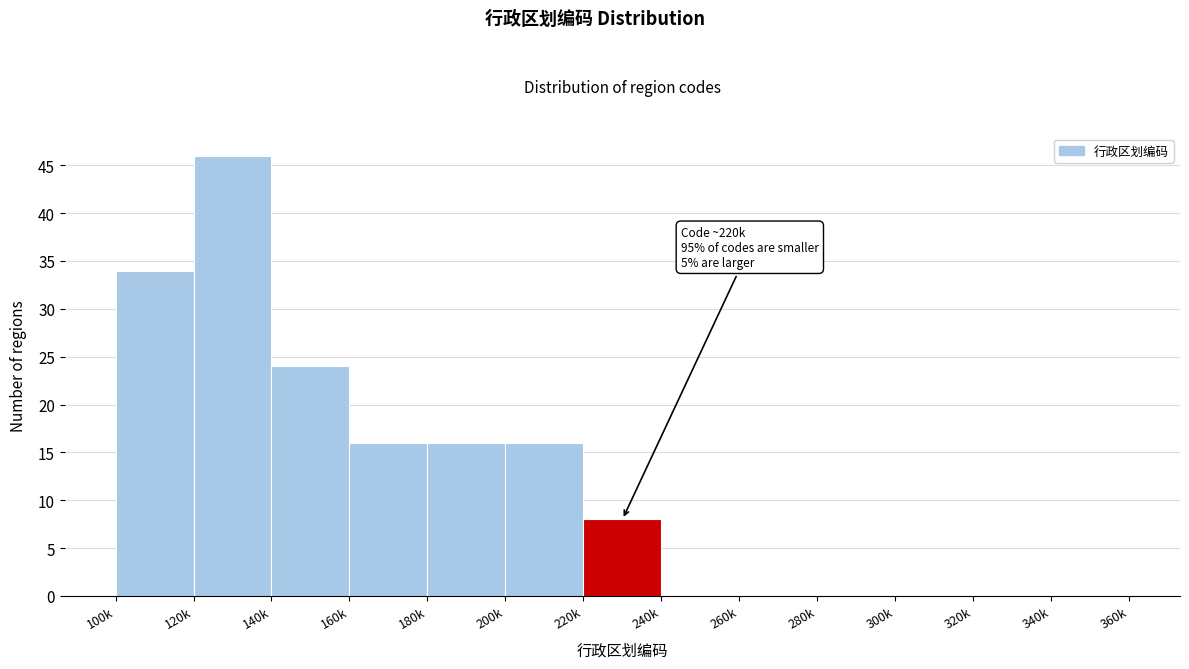

Reading right to left, what are all the values shown in this chart?

340k=0	320k=0	300k=0	280k=0	260k=0	240k=0	220k=8	200k=16	180k=16	160k=16	140k=24	120k=46	100k=34